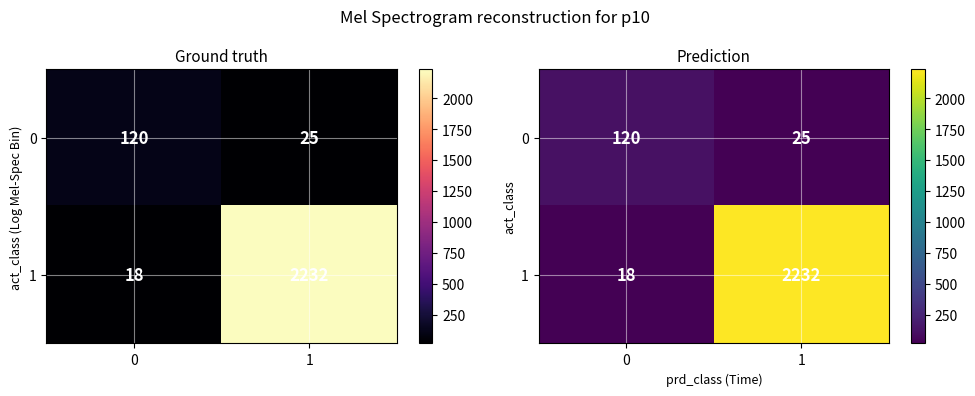

What is the difference between the 1 values at 1 and 0?

2214